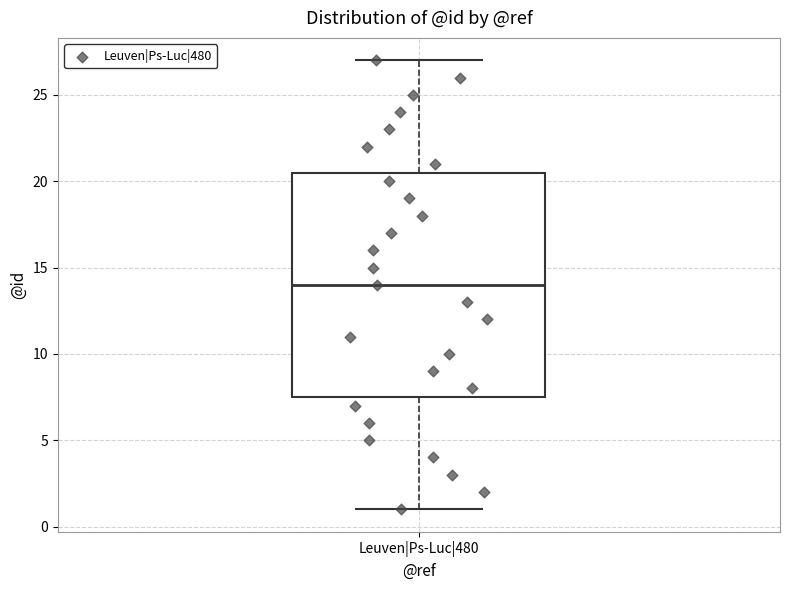

Transcribe this box plot: give where the median line is, the range the box spans, and where the two whiskers end, as read against the y-axis. The values are not printed on the chart, so give them approximately, as read against the axis.

median 14.0, box 7.5 to 20.5, whiskers 1.0 to 27.0